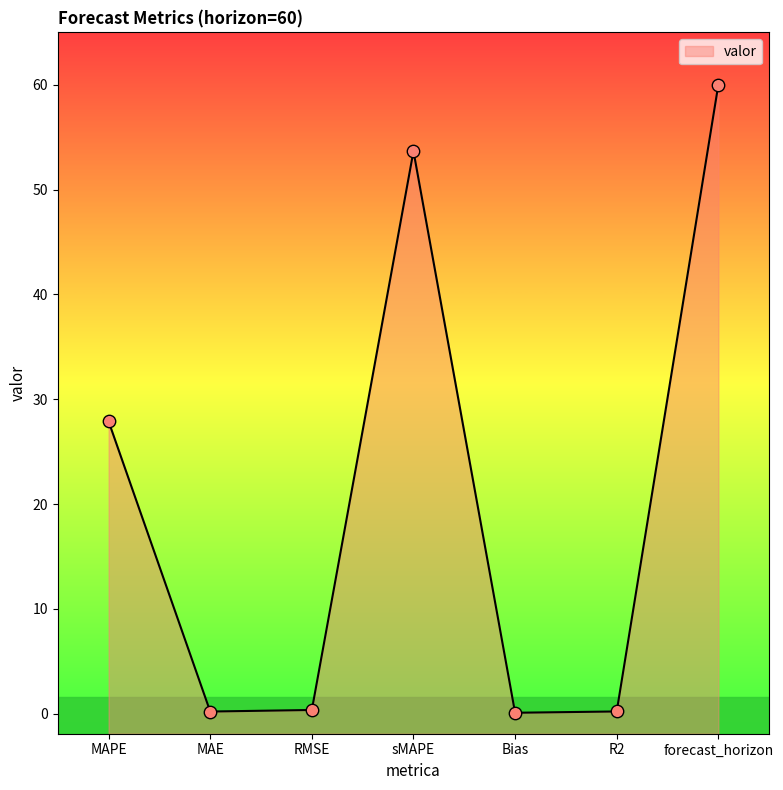

Between sMAPE and RMSE, which is larger?

sMAPE